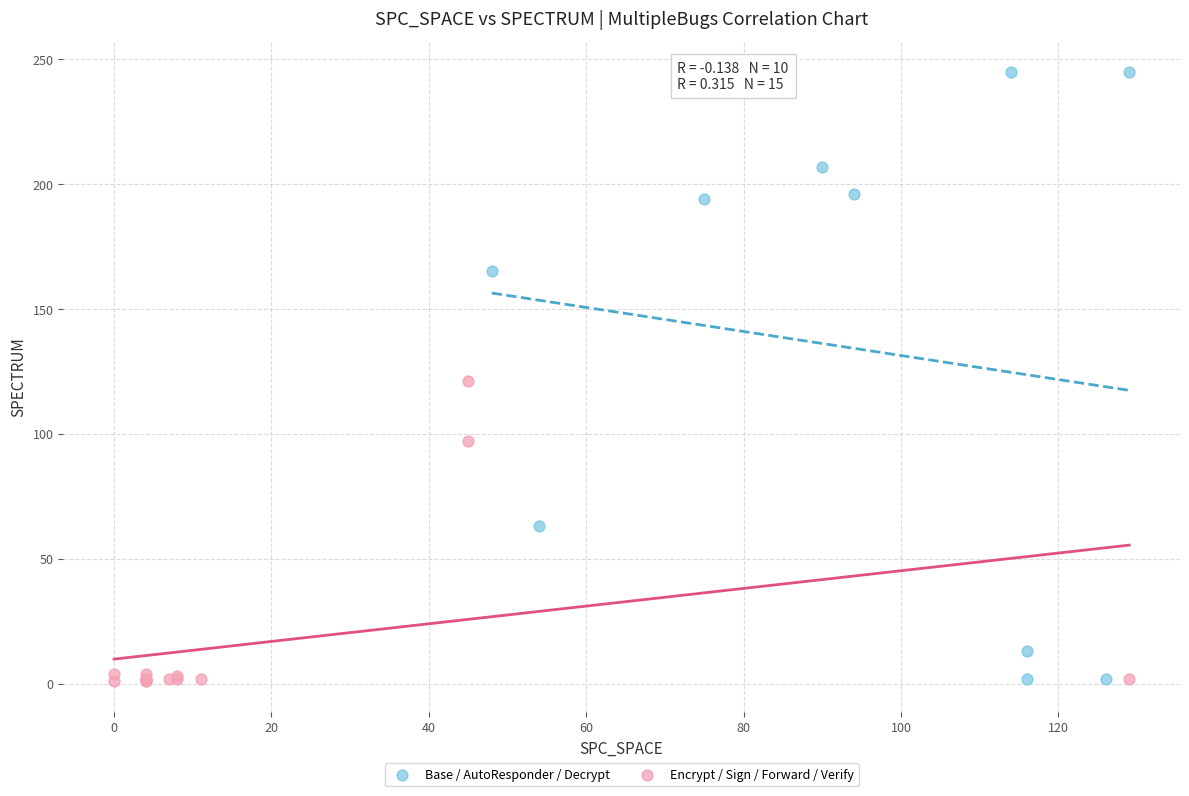

Which series has the widest spread of Y values?

Base / AutoResponder / Decrypt